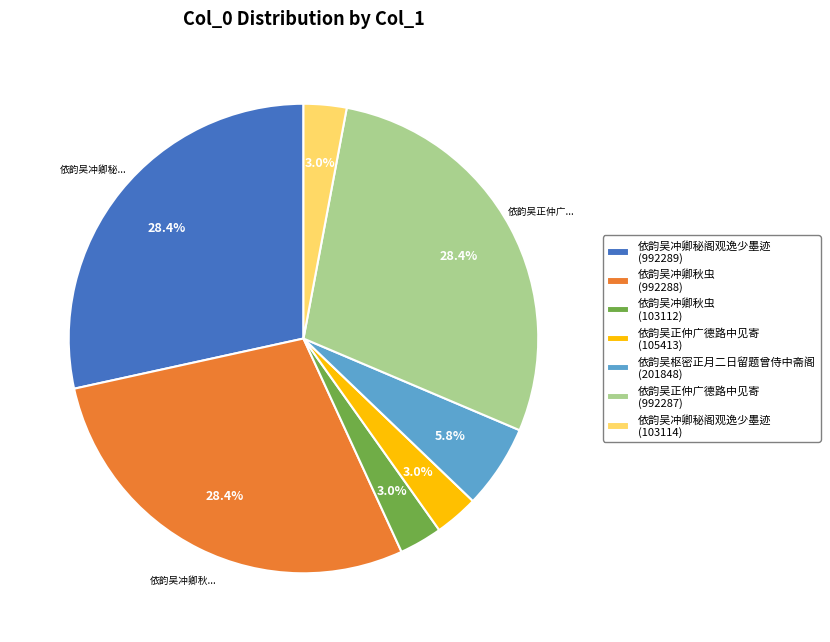

Which has a higher value, 依韵吴枢密正月二日留题曾侍中斋阁 (201848) or 依韵吴正仲广德路中见寄 (105413)?

依韵吴枢密正月二日留题曾侍中斋阁 (201848)